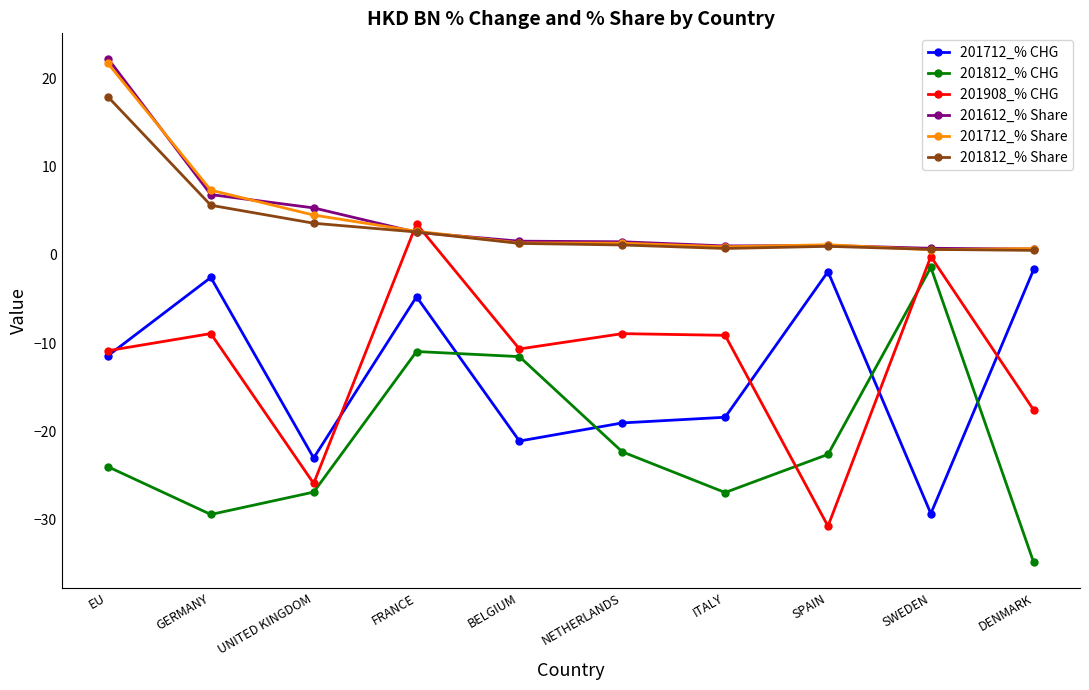

Is the value of 201812_% CHG at DENMARK greater than the value of 201712_% CHG at EU?

No